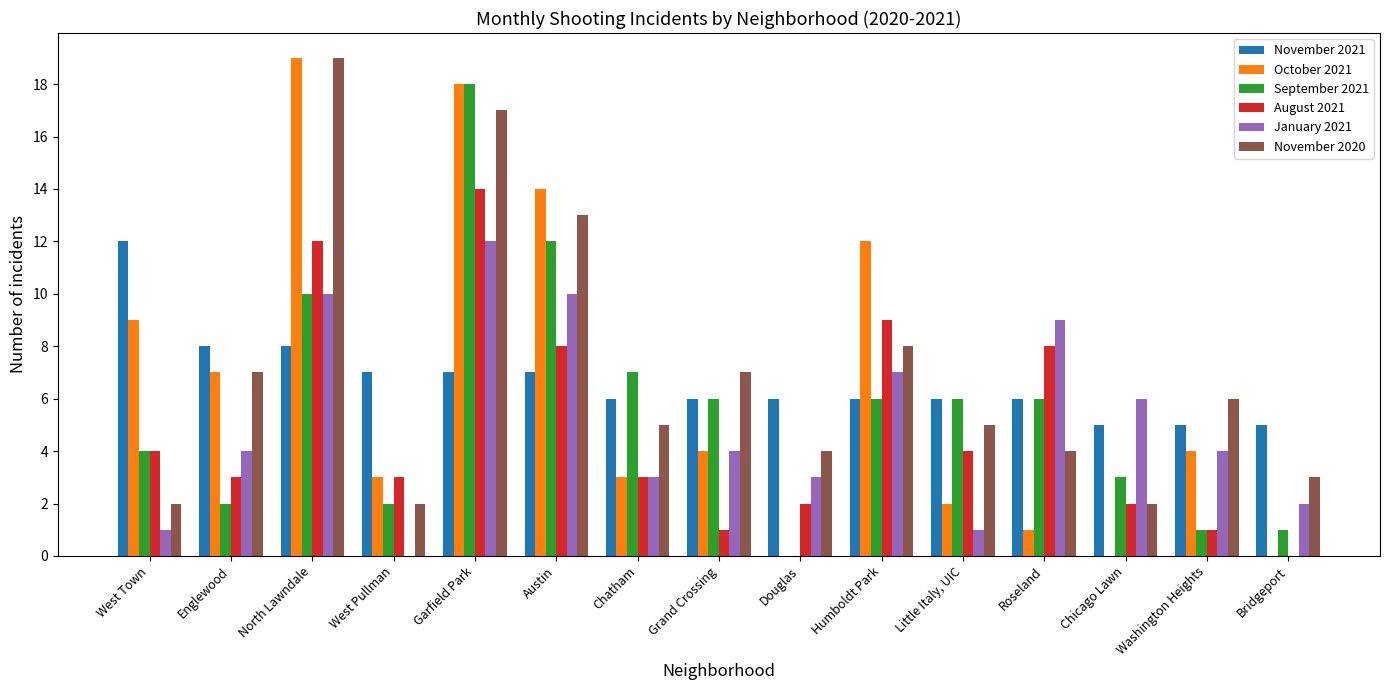

Reading left to right, list all the values displayed in this chart.

November 2021: 12	8	8	7	7	7	6	6	6	6	6	6	5	5	5
October 2021: 9	7	19	3	18	14	3	4	0	12	2	1	0	4	0
September 2021: 4	2	10	2	18	12	7	6	0	6	6	6	3	1	1
August 2021: 4	3	12	3	14	8	3	1	2	9	4	8	2	1	0
January 2021: 1	4	10	0	12	10	3	4	3	7	1	9	6	4	2
November 2020: 2	7	19	2	17	13	5	7	4	8	5	4	2	6	3